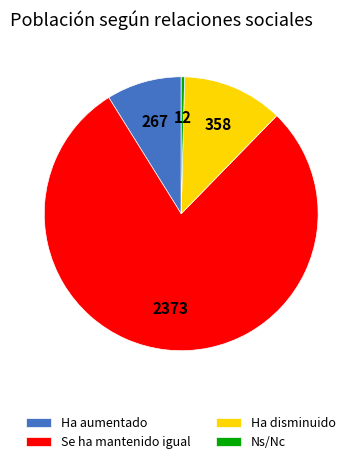

Is there a majority slice in this chart?

Yes